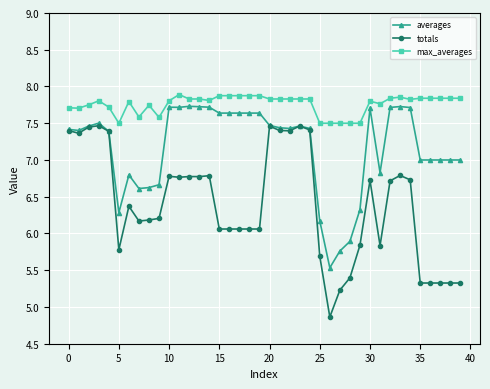

What is the minimum value for averages?

5.5